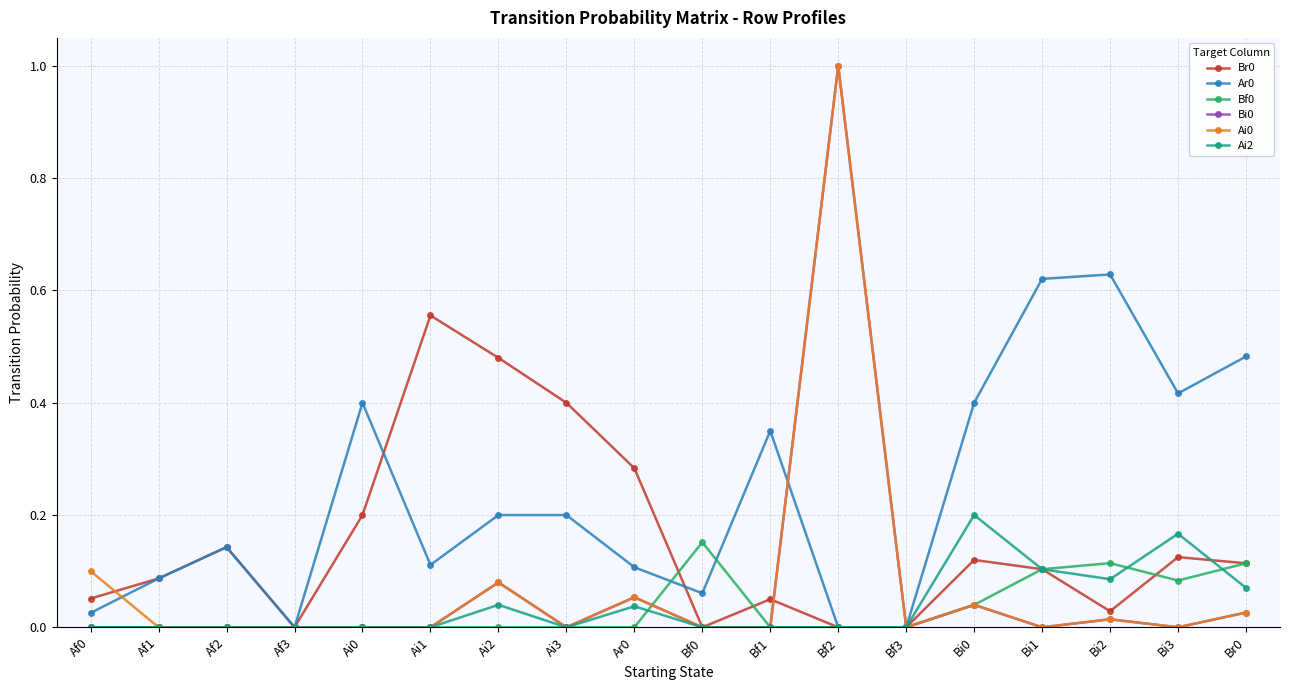

What is the maximum value shown in the chart?

1.0